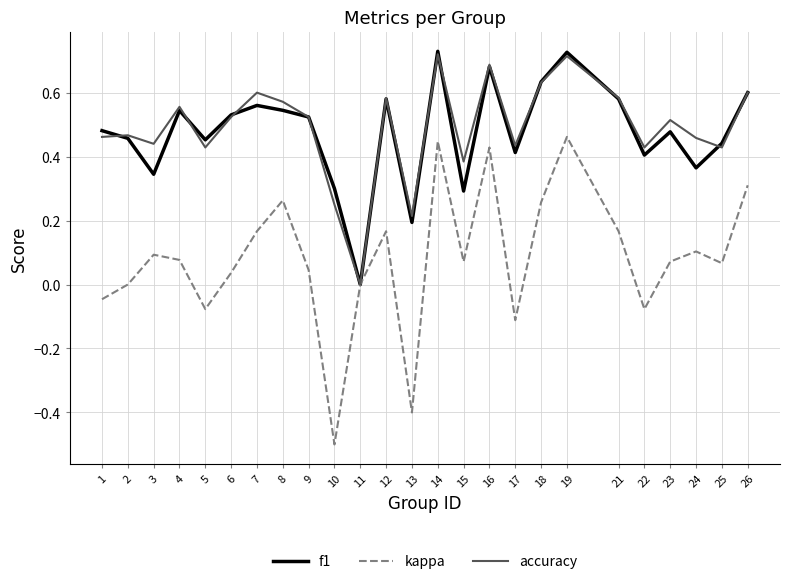

The value of f1 at 15 is 0.5. True or false?

False